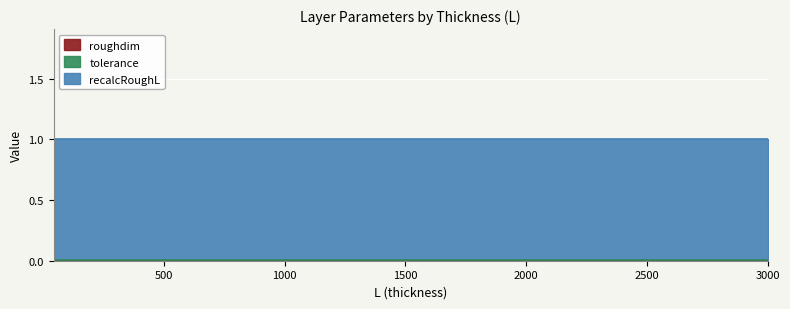

Where is tolerance nearest to the value 0?

94